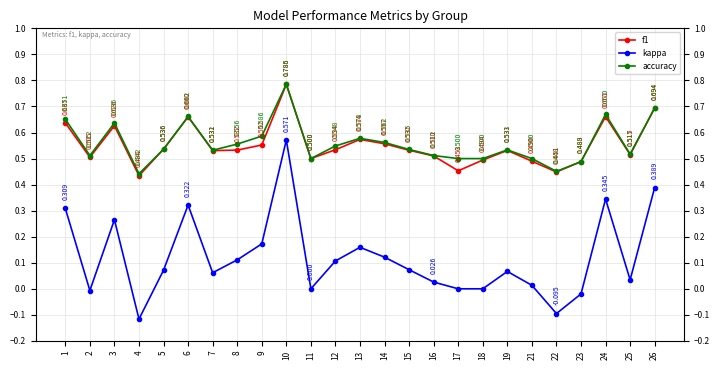

Which series has the largest total across all categories?

accuracy